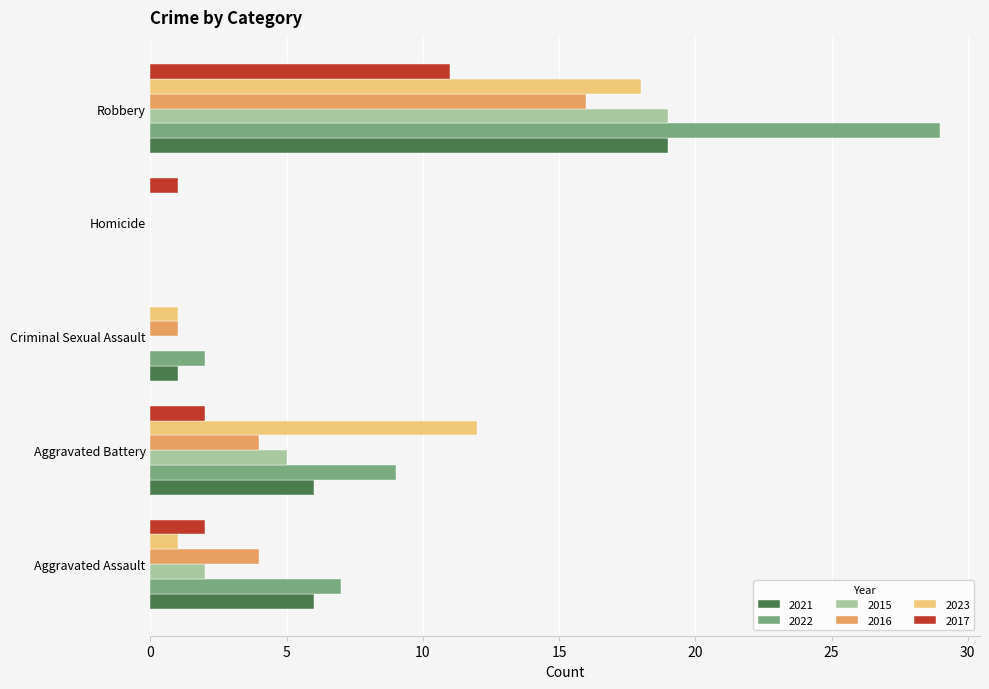

The value of 2021 at Aggravated Assault is 6. True or false?

True